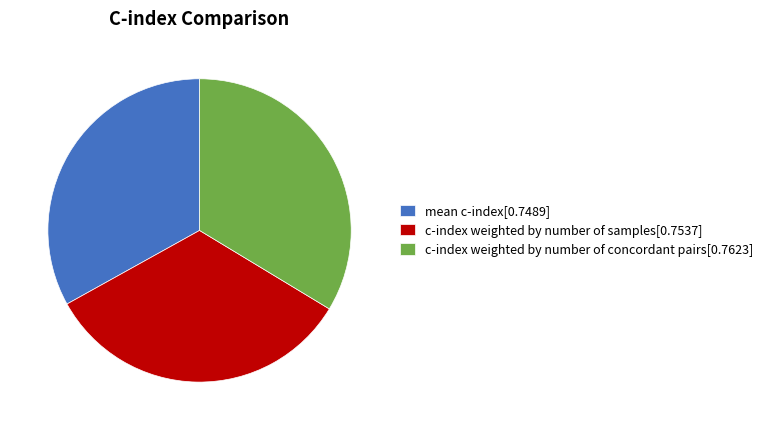

Is it true that mean c-index is 33% of the pie?

True